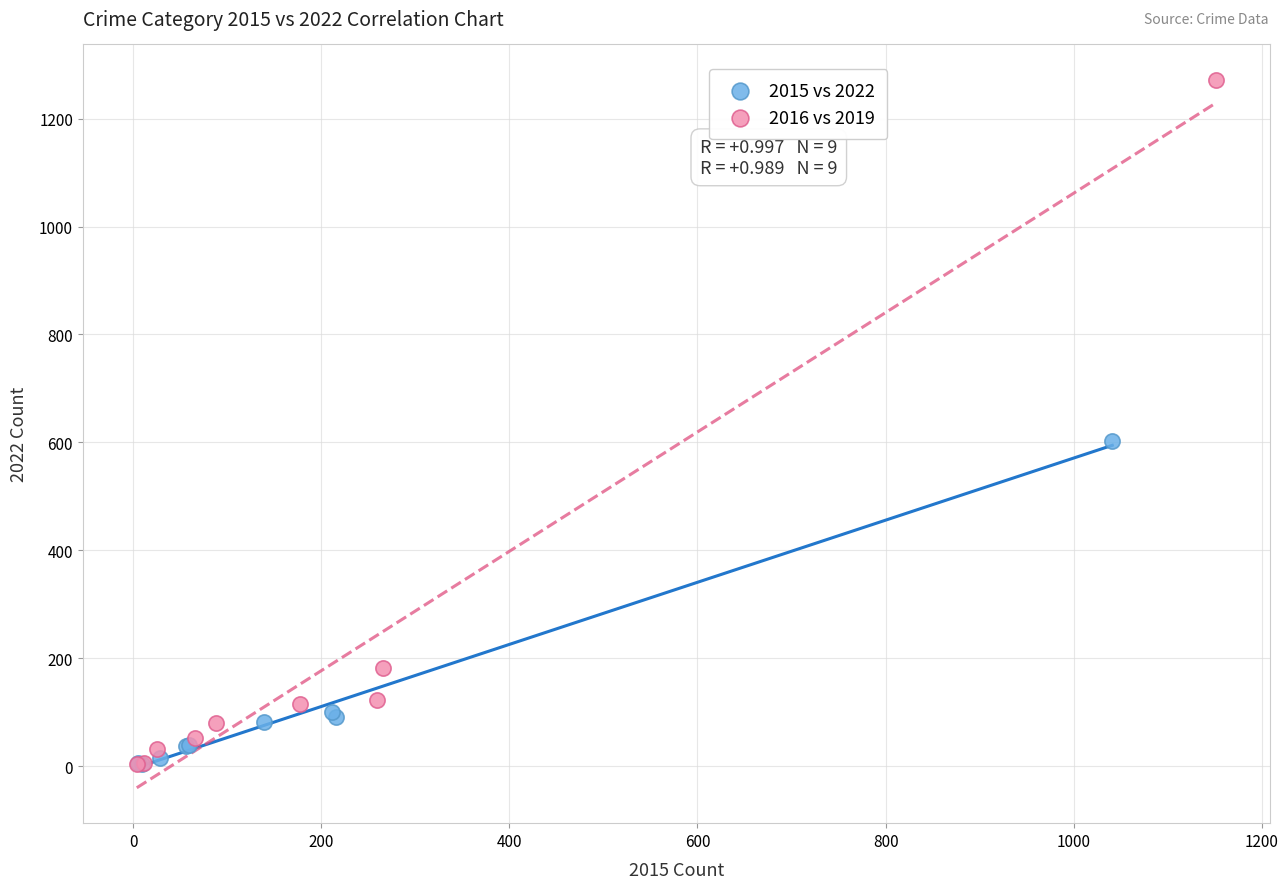

Which series has the widest spread of Y values?

2016 vs 2019